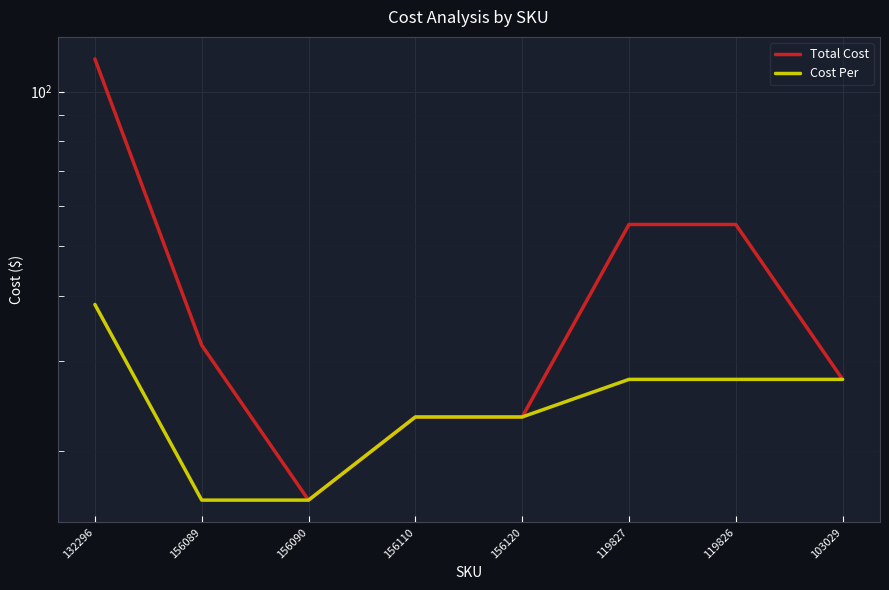

What are all the series names shown in the legend?

Total Cost, Cost Per